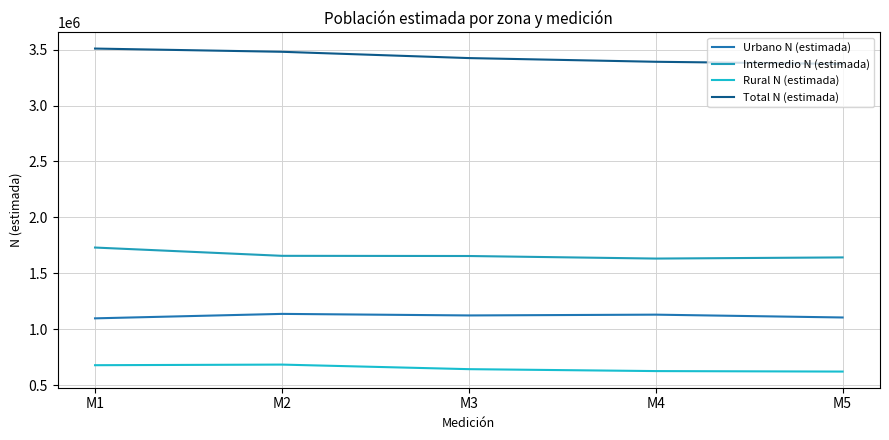

Between M2 and M3, which series saw the biggest shift?

Total N (estimada)